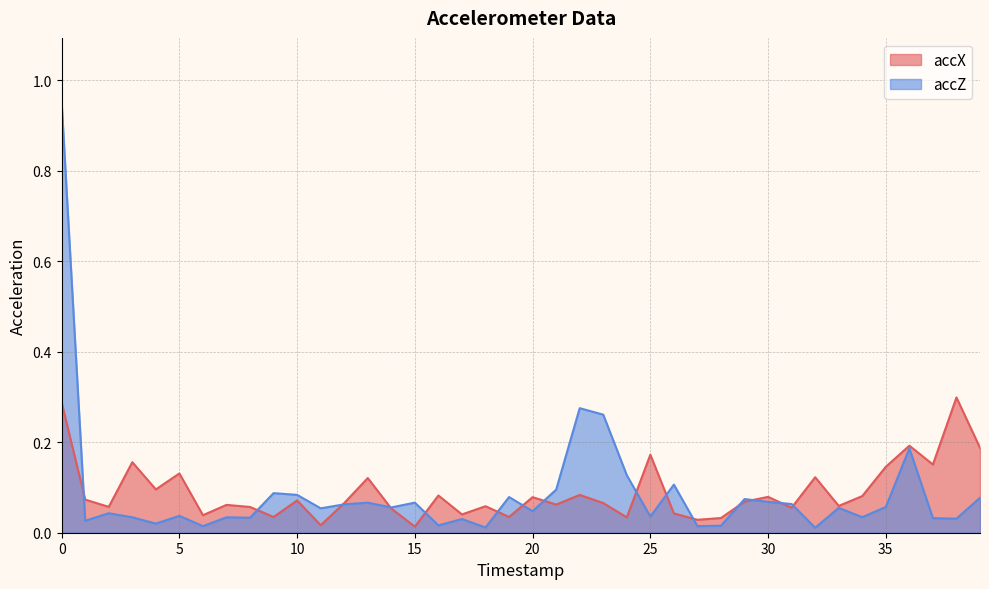

The accZ series shows 0.0 at 37. True or false?

True